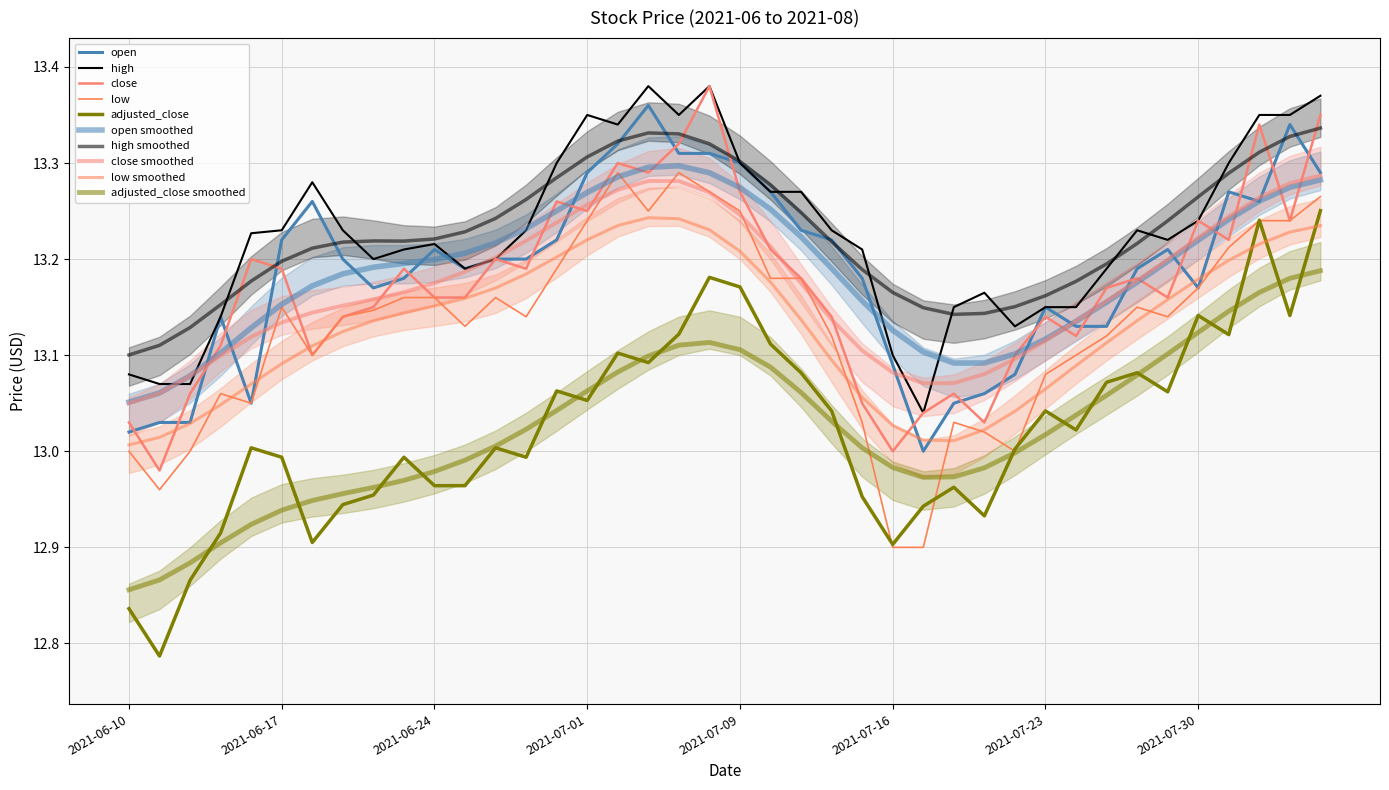

Between 2021-07-07 and 2021-08-02, which is larger?

2021-07-07